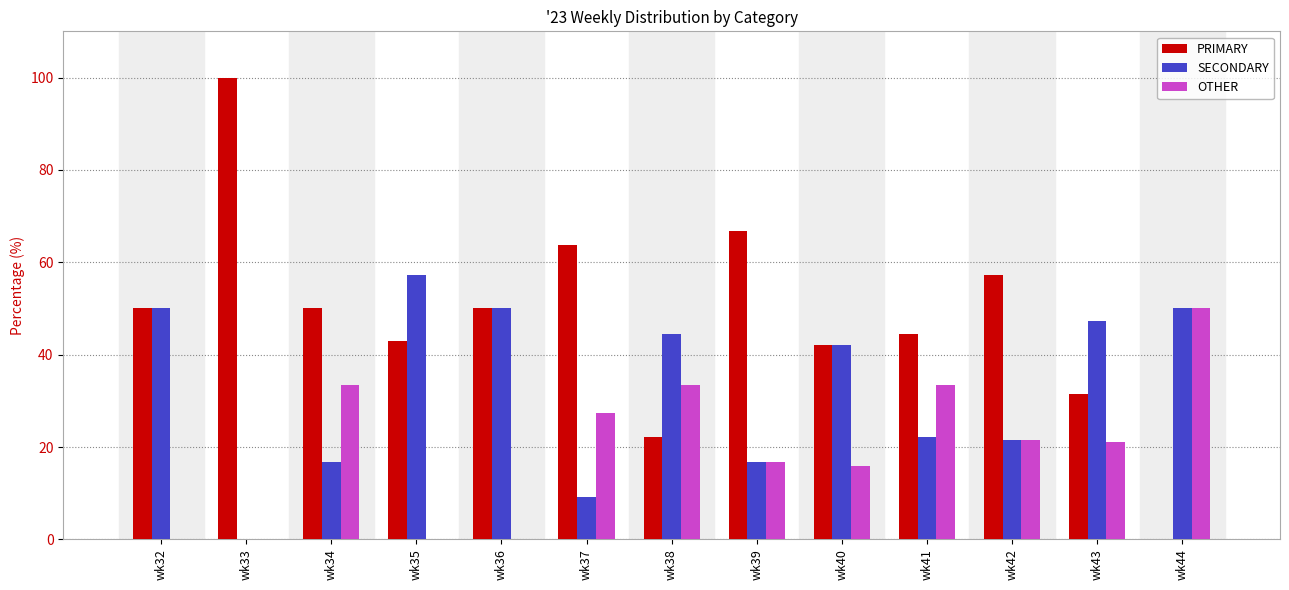

What is the sum of the OTHER values at wk43 and wk40?

36.8